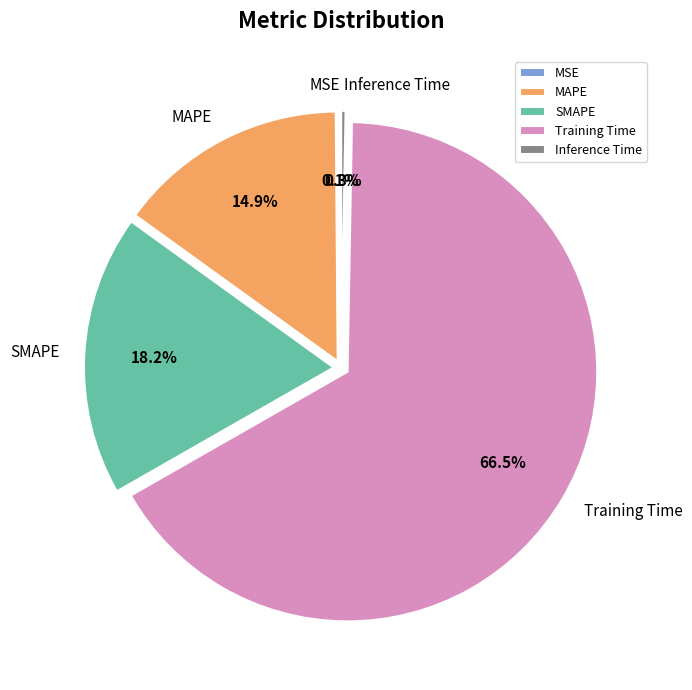

What percentage is NOT represented by Inference Time?

99.7%